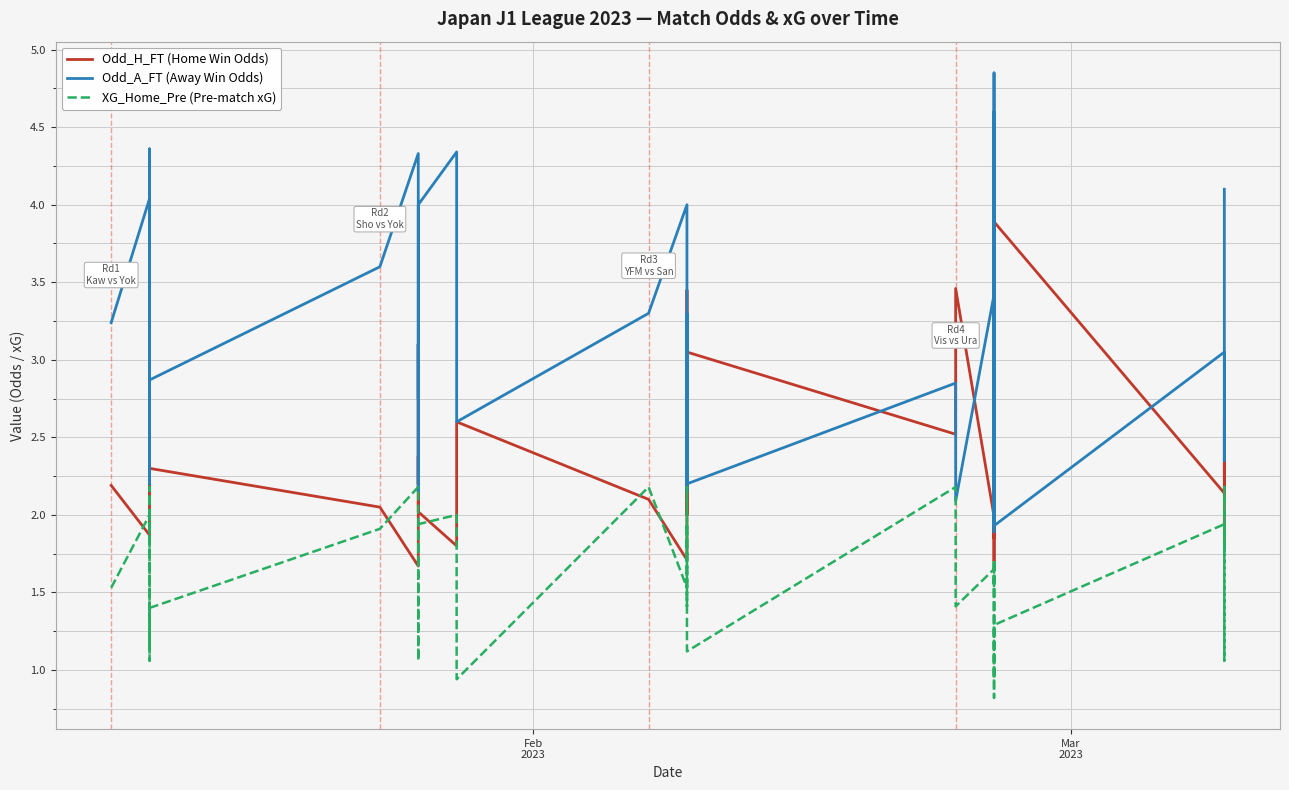

Rank the series by their average value, from lowest to highest.

XG_Home_Pre (Pre-match xG), Odd_H_FT (Home Win Odds), Odd_A_FT (Away Win Odds)